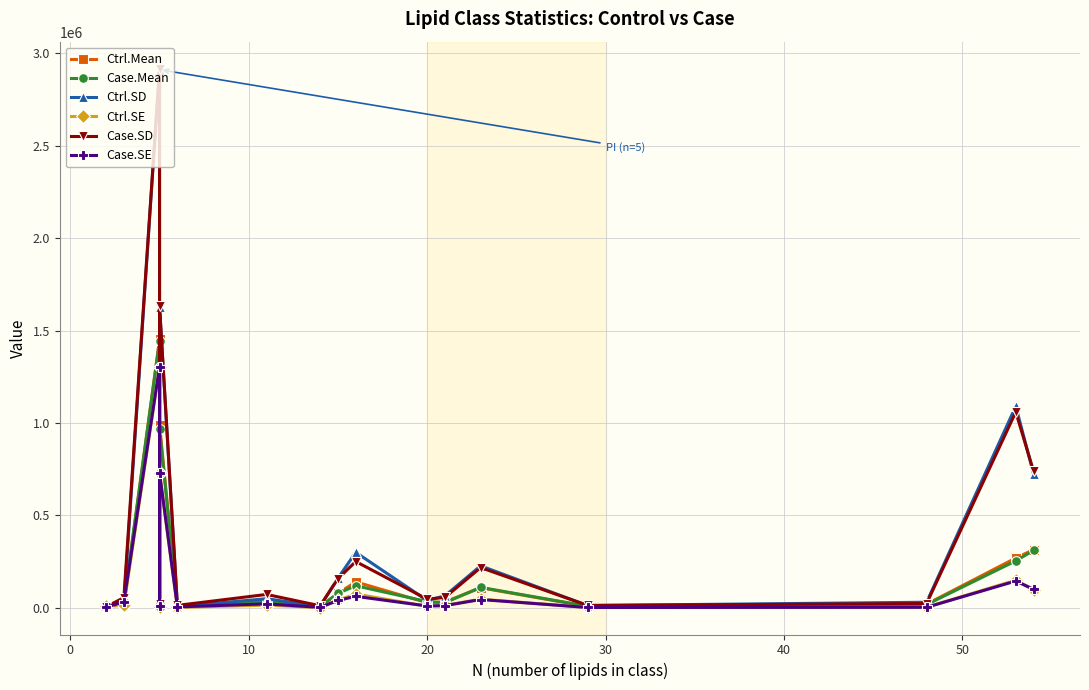

In Ctrl.SE, how many points are lower than both neighbors (excluding endpoints)?

5